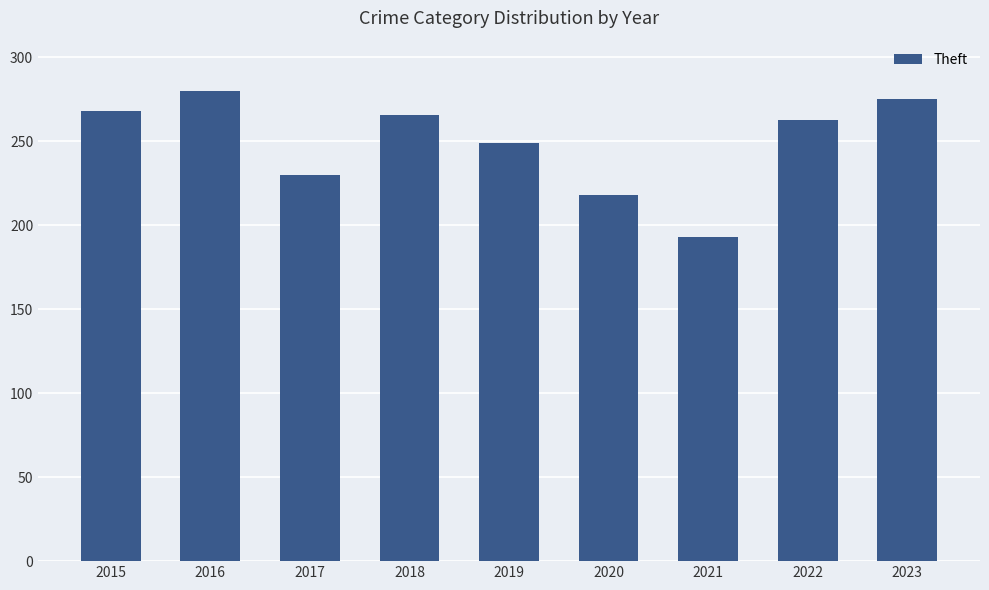

What is the average value?

249